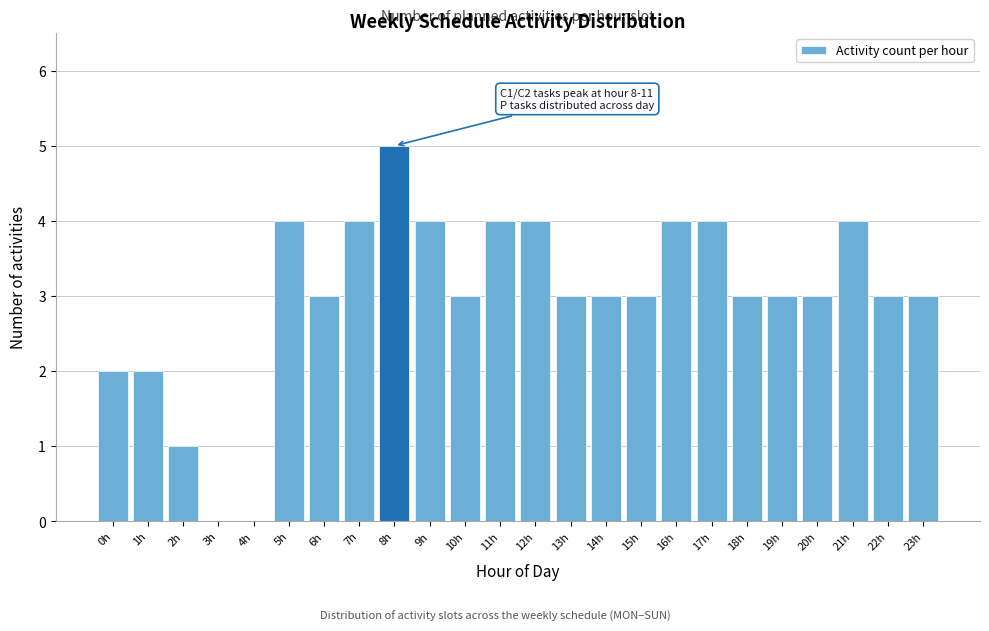

Reading left to right, transcribe all the data shown in this chart.

0h=2	1h=2	2h=1	3h=0	4h=0	5h=4	6h=3	7h=4	8h=5	9h=4	10h=3	11h=4	12h=4	13h=3	14h=3	15h=3	16h=4	17h=4	18h=3	19h=3	20h=3	21h=4	22h=3	23h=3